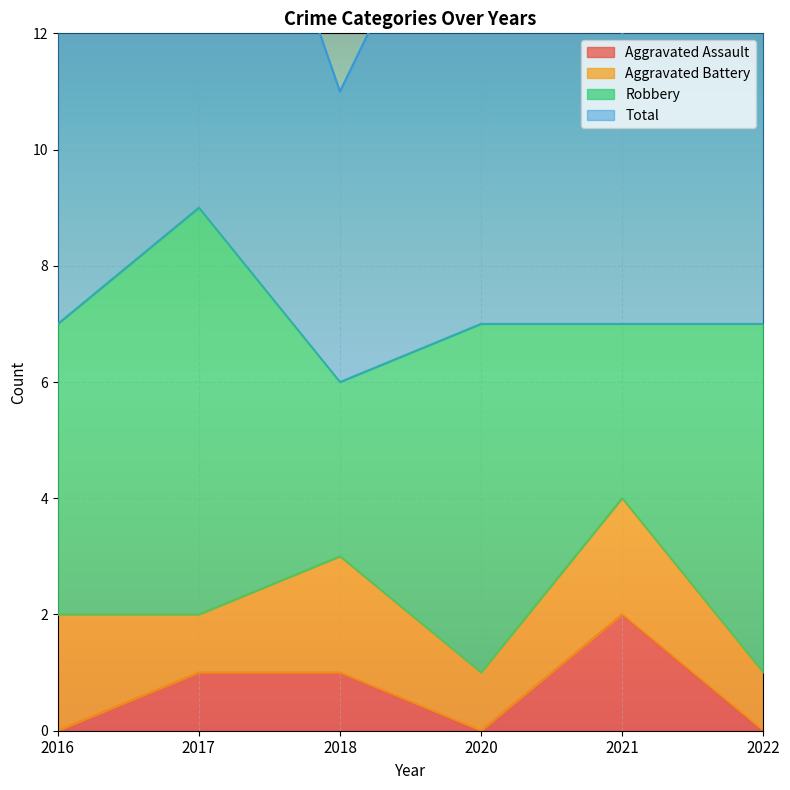

What is the difference between the maximum and minimum values in the Aggravated Battery series?

1